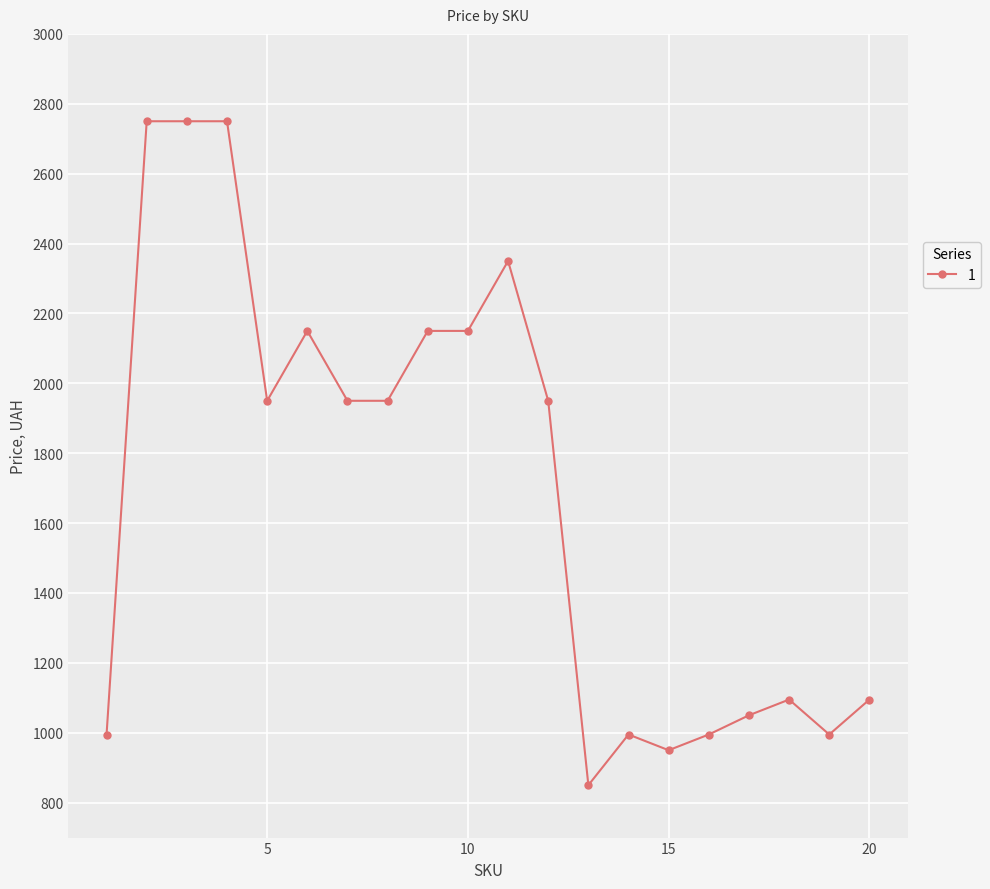

What is the smallest value displayed?

850